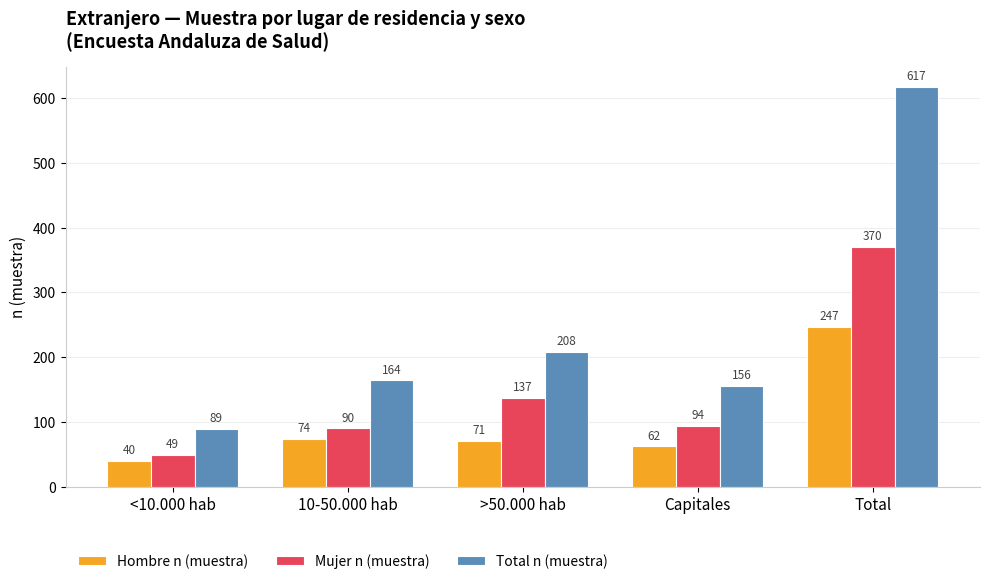

What are all the series names shown in the legend?

Hombre n (muestra), Mujer n (muestra), Total n (muestra)